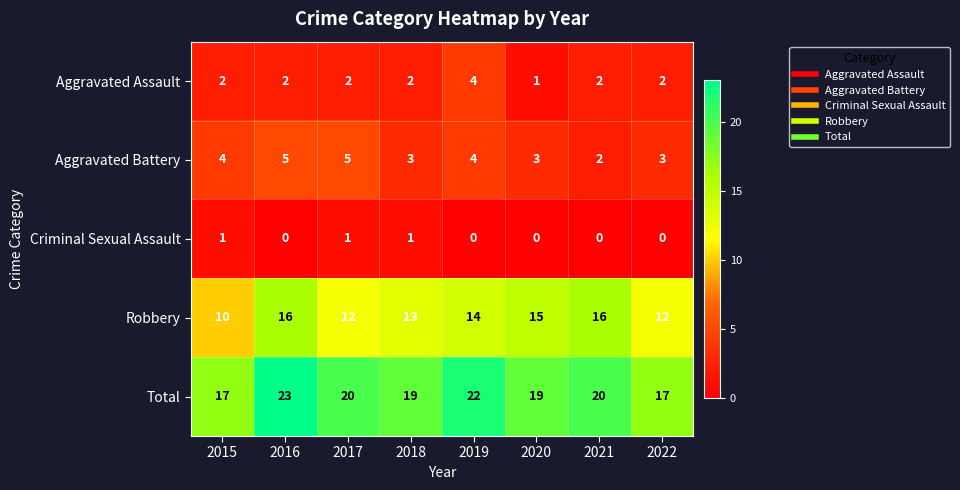

Count the Aggravated Battery values in the range 3 to 5.

7